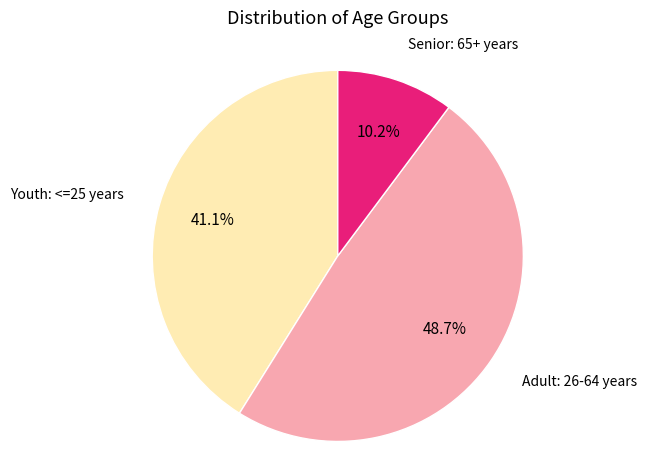

Is there any slice that represents more than half of the pie?

No